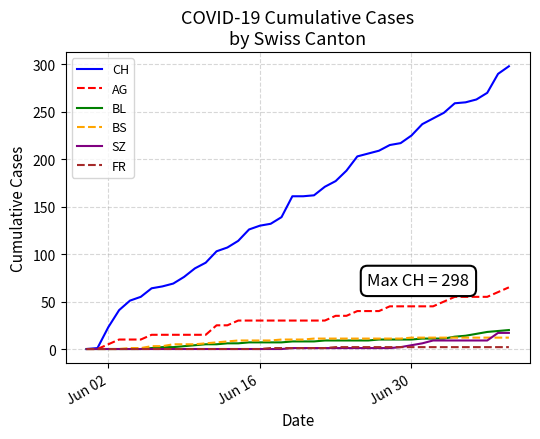

How many series are shown in this chart?

6